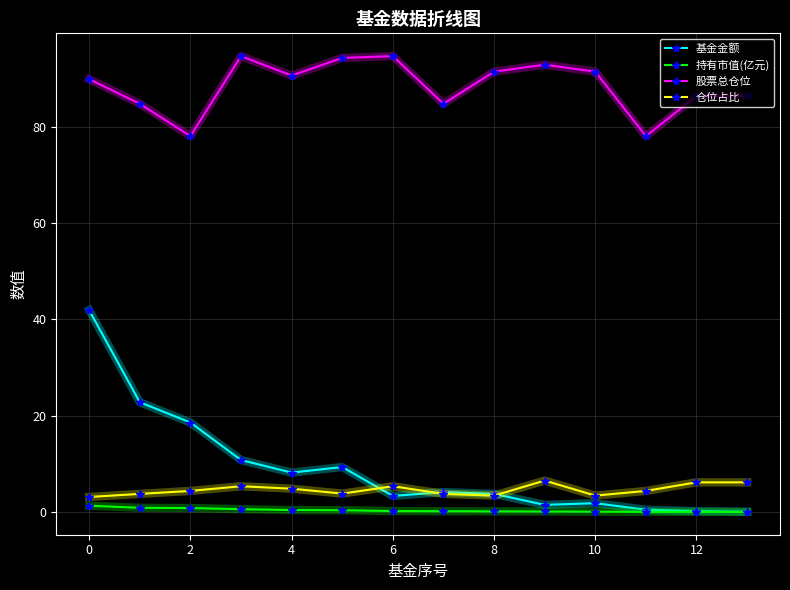

What is the maximum value for 基金金额?

41.9